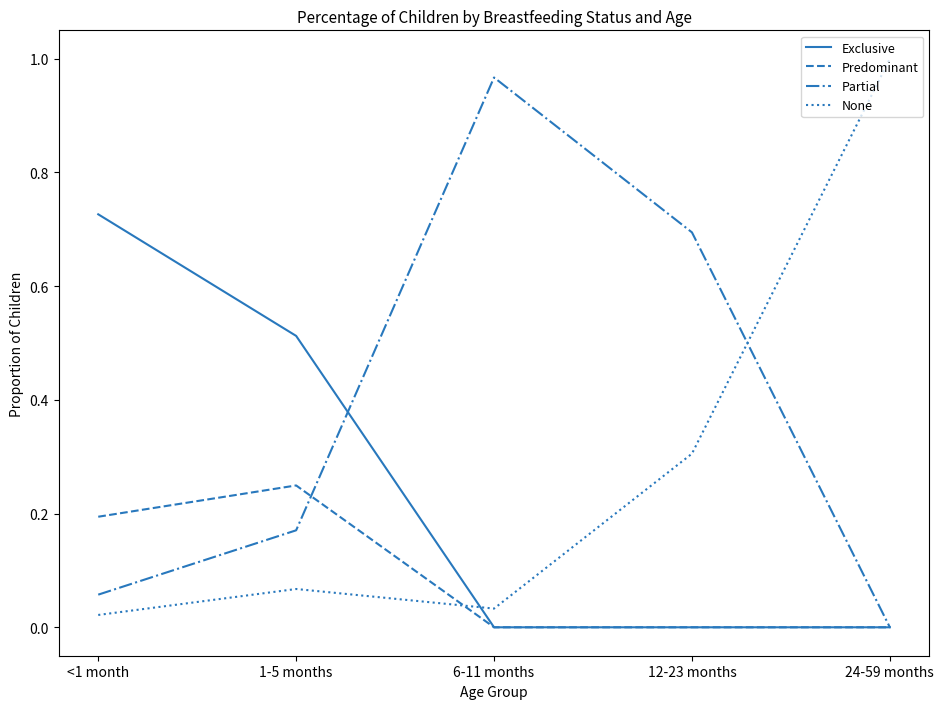

Which series changed the most between 1-5 months and 6-11 months?

Partial